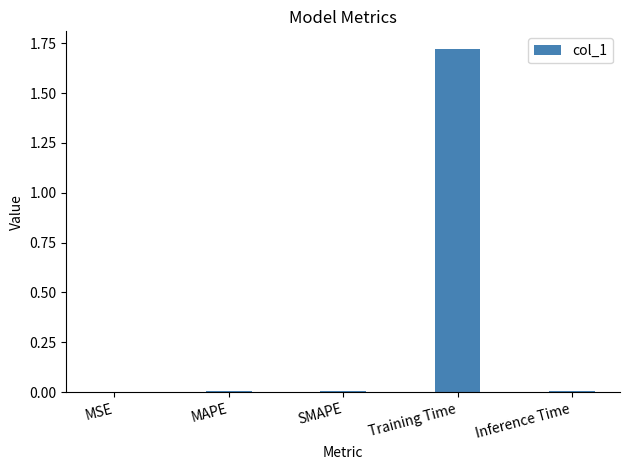

The value at Inference Time is 0.0. True or false?

True